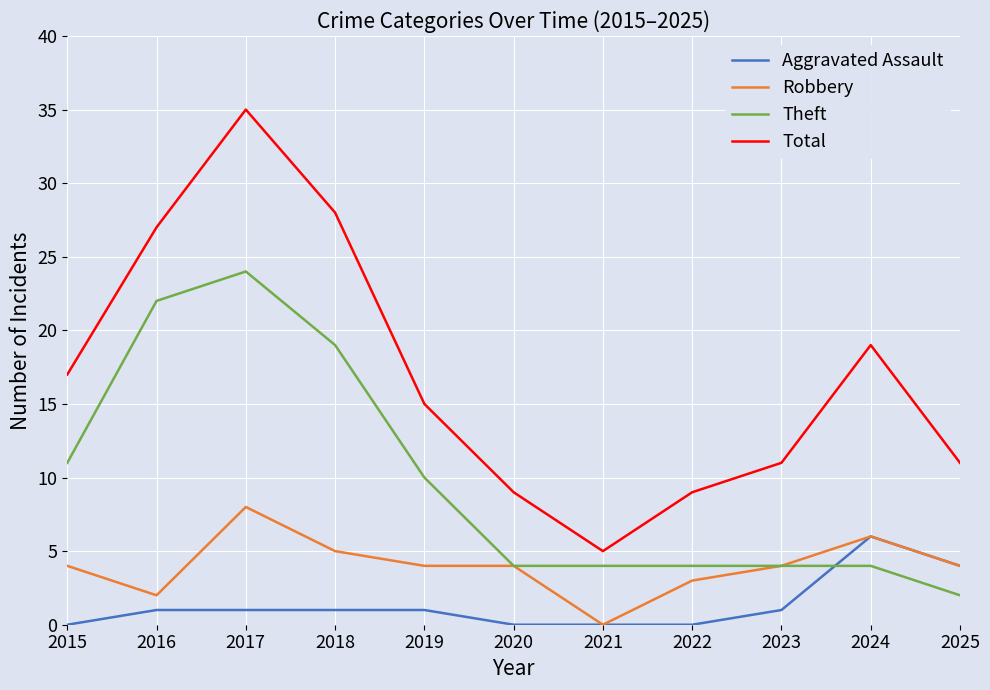

What are all the series names shown in the legend?

Aggravated Assault, Robbery, Theft, Total